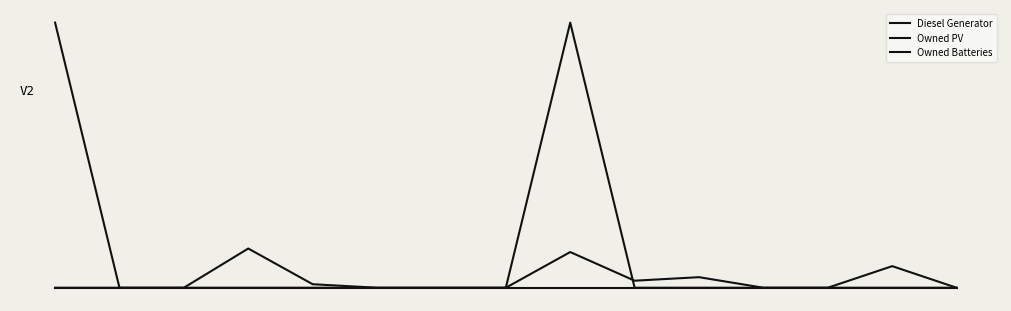

Reading left to right, extract all data points from this chart.

Diesel Generator: 0=0.0	1=0.0	2=0.0	3=0.1	4=0.0	5=0.0	6=0.0	7=0.0	8=0.1	9=0.0	10=0.0	11=0.0	12=0.0	13=0.1	14=0.0
Owned PV: 0=0.0	1=0.0	2=0.0	3=0.0	4=0.0	5=0.0	6=0.0	7=0.0	8=0.0	9=0.0	10=0.0	11=0.0	12=0.0	13=0.0	14=0.0
Owned Batteries: 0=1.0	1=0.0	2=0.0	3=0.0	4=0.0	5=0.0	6=0.0	7=0.0	8=1.0	9=0.0	10=0.0	11=0.0	12=0.0	13=0.0	14=0.0